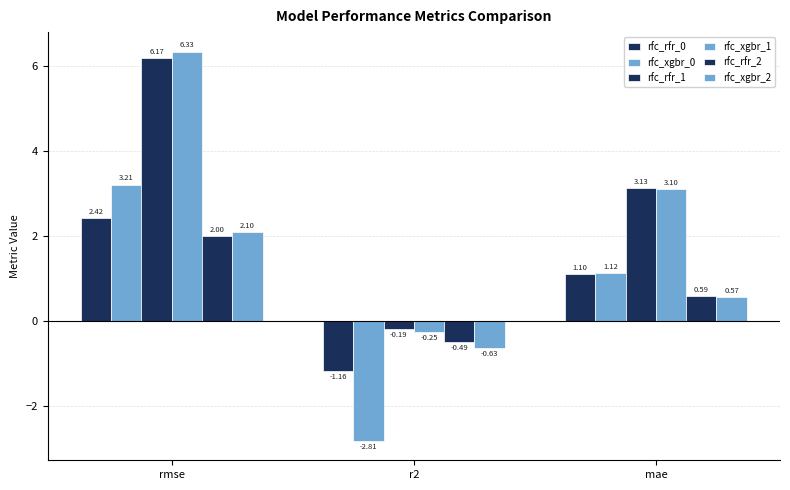

How many data points in rfc_rfr_0 are above 1?

2